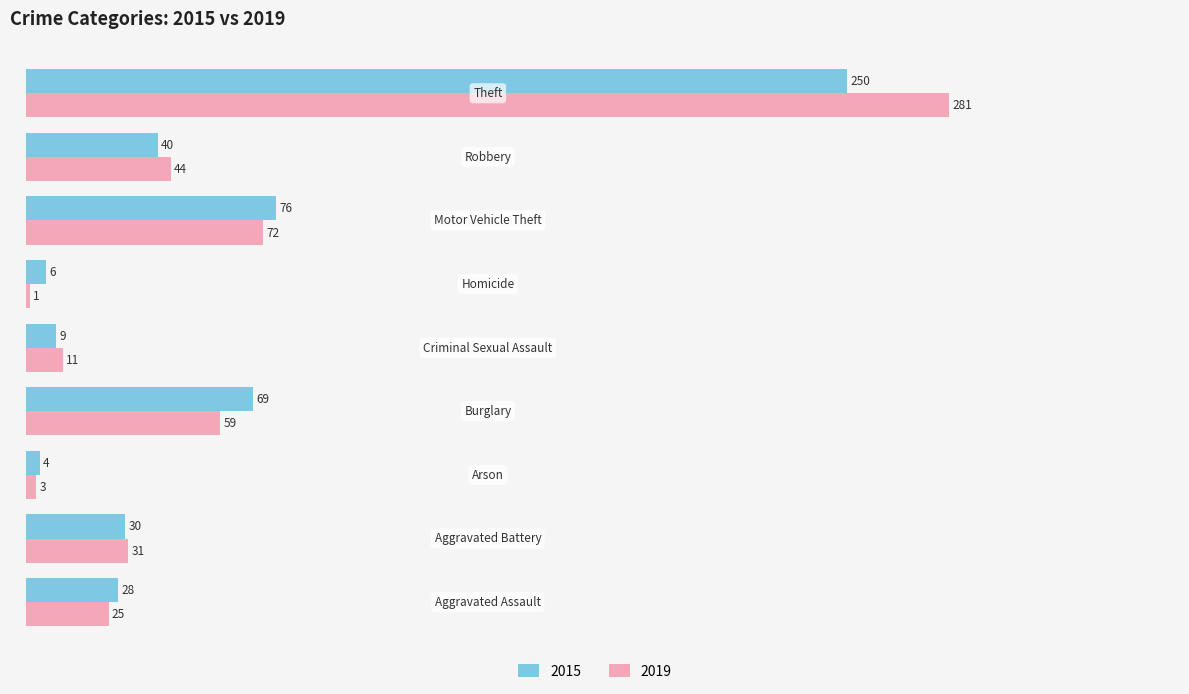

What is the maximum value shown in the chart?

281